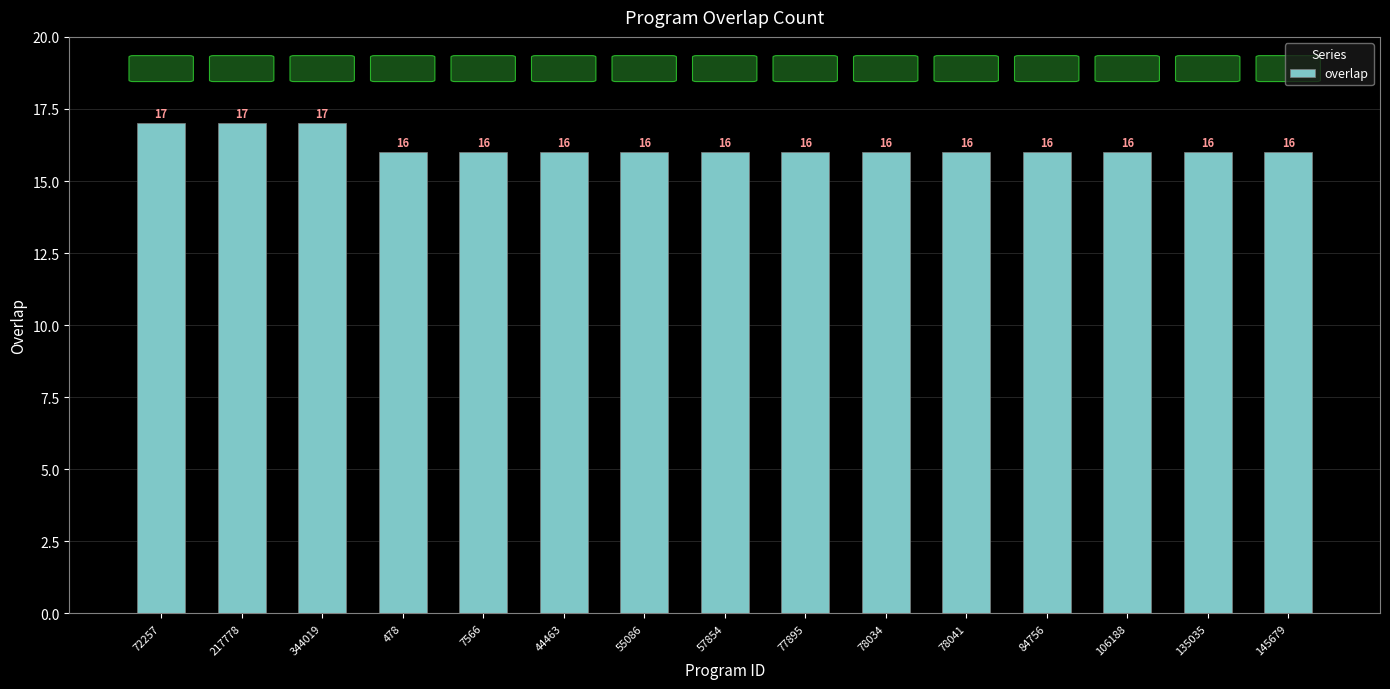

What value does the data have at 7566?

16